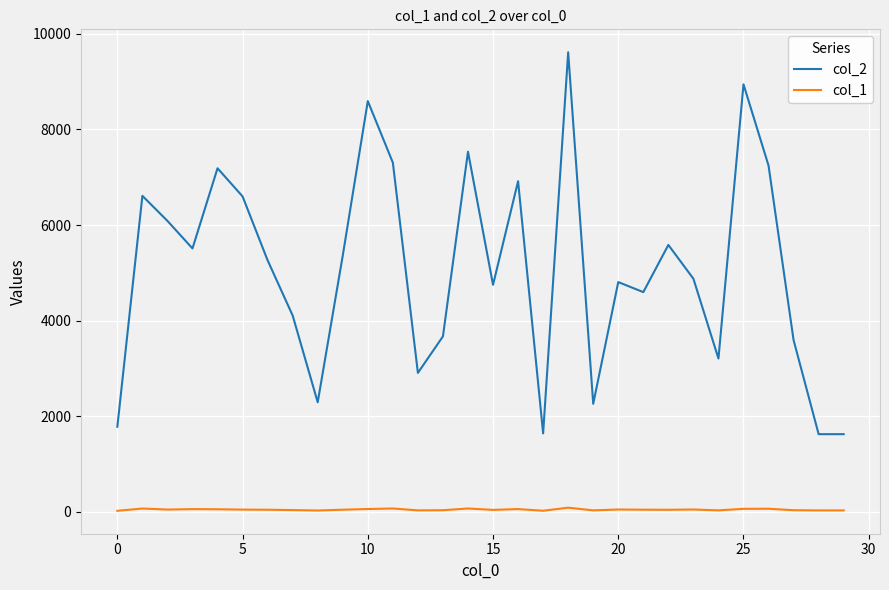

True or false: col_1 and col_2 cross at least once.

False